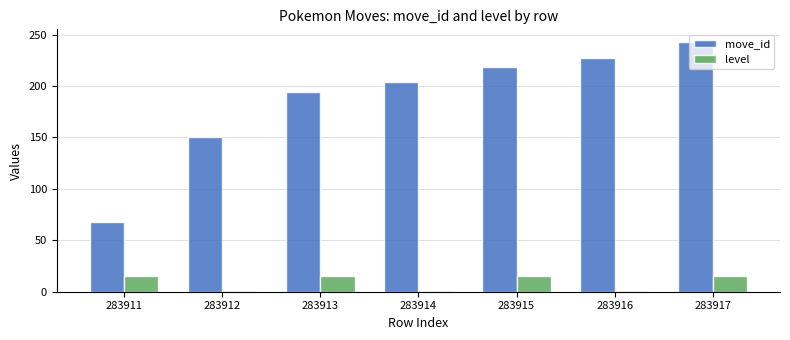

Reading left to right, transcribe all the data shown in this chart.

move_id: 283911=68	283912=150	283913=194	283914=204	283915=219	283916=227	283917=243
level: 283911=15	283912=1	283913=15	283914=1	283915=15	283916=1	283917=15